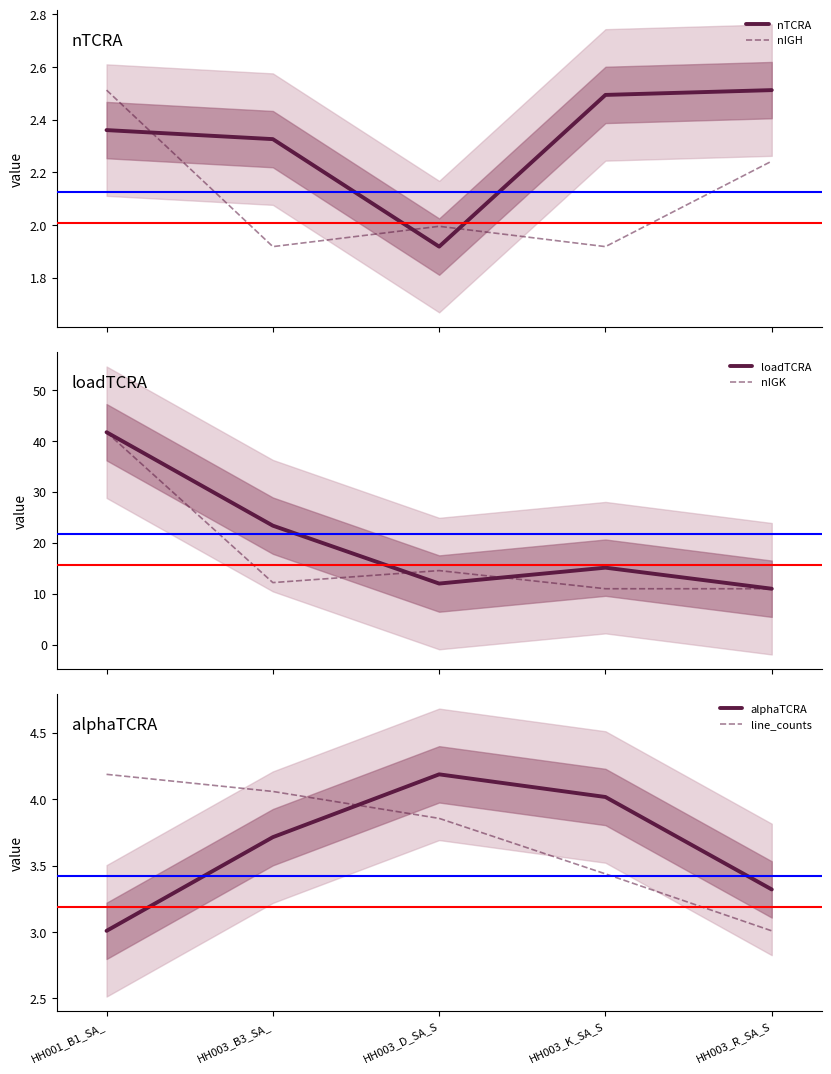

What is the label of the 5th point from the left?

HH003_R_SA_S